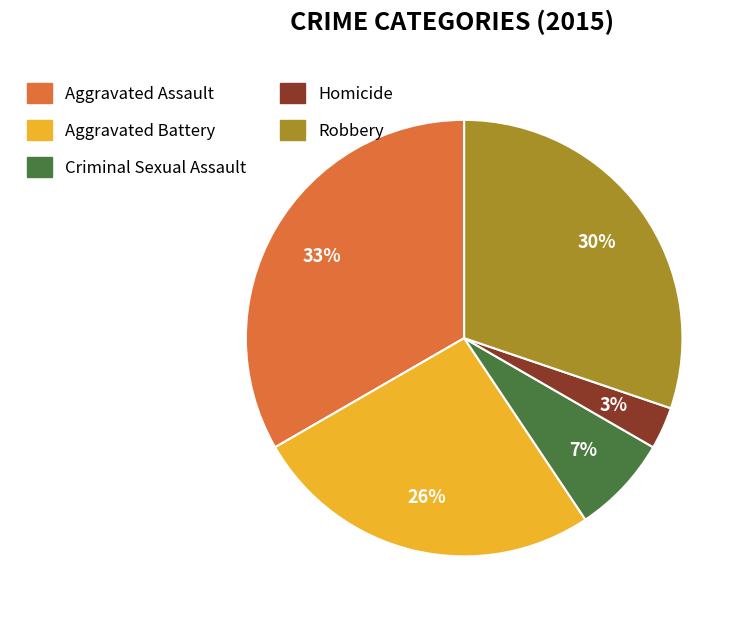

Does Criminal Sexual Assault account for over 50% of the chart?

No